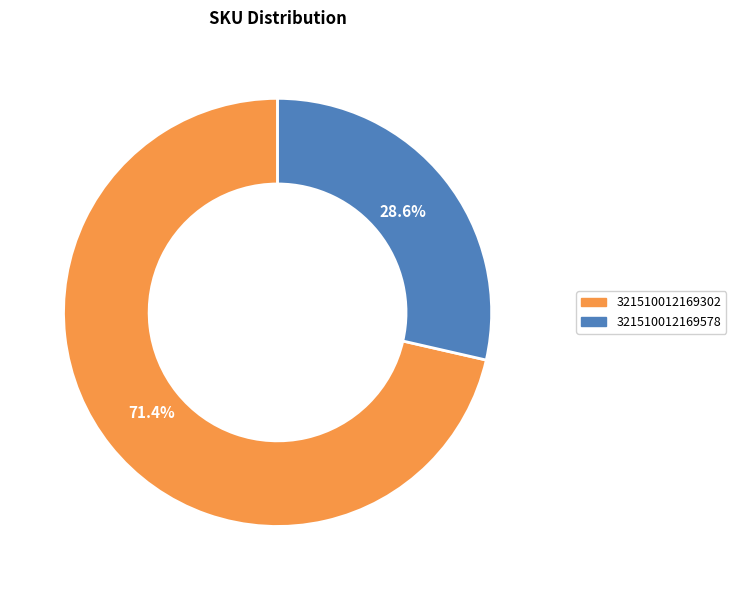

Does any single category account for the majority?

Yes